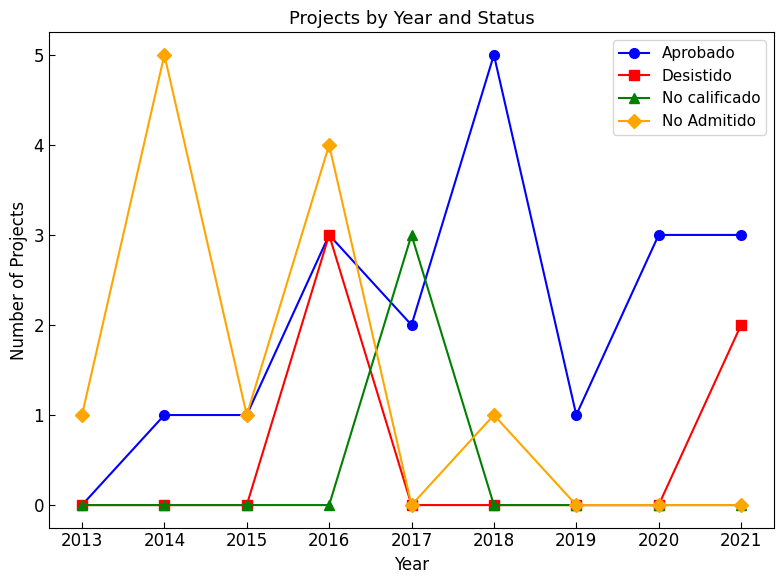

Between 2014 and 2020, which series saw the biggest shift?

No Admitido